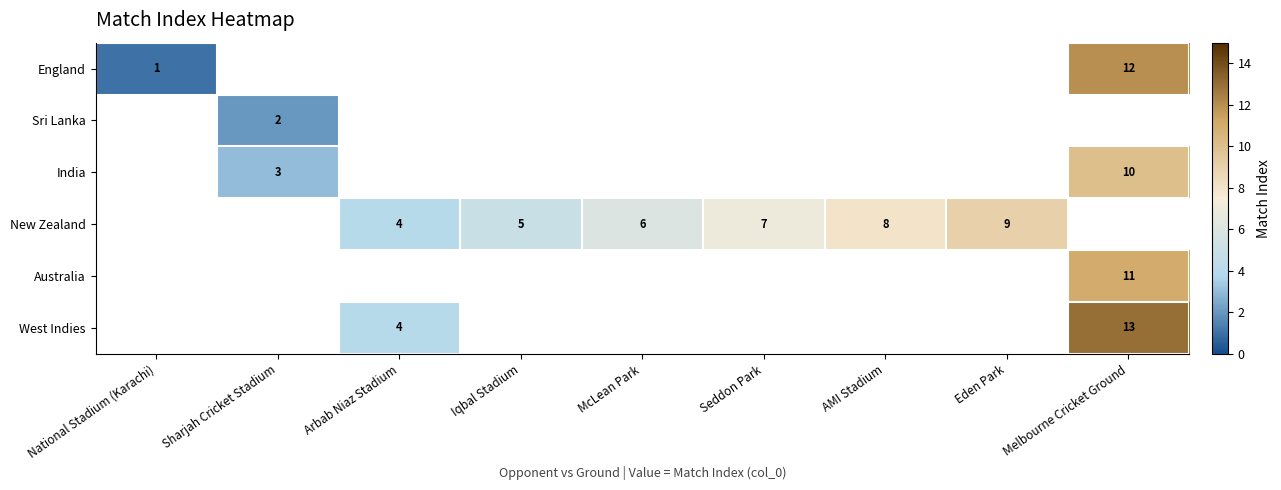

The value of England at Melbourne Cricket Ground is 12. True or false?

True